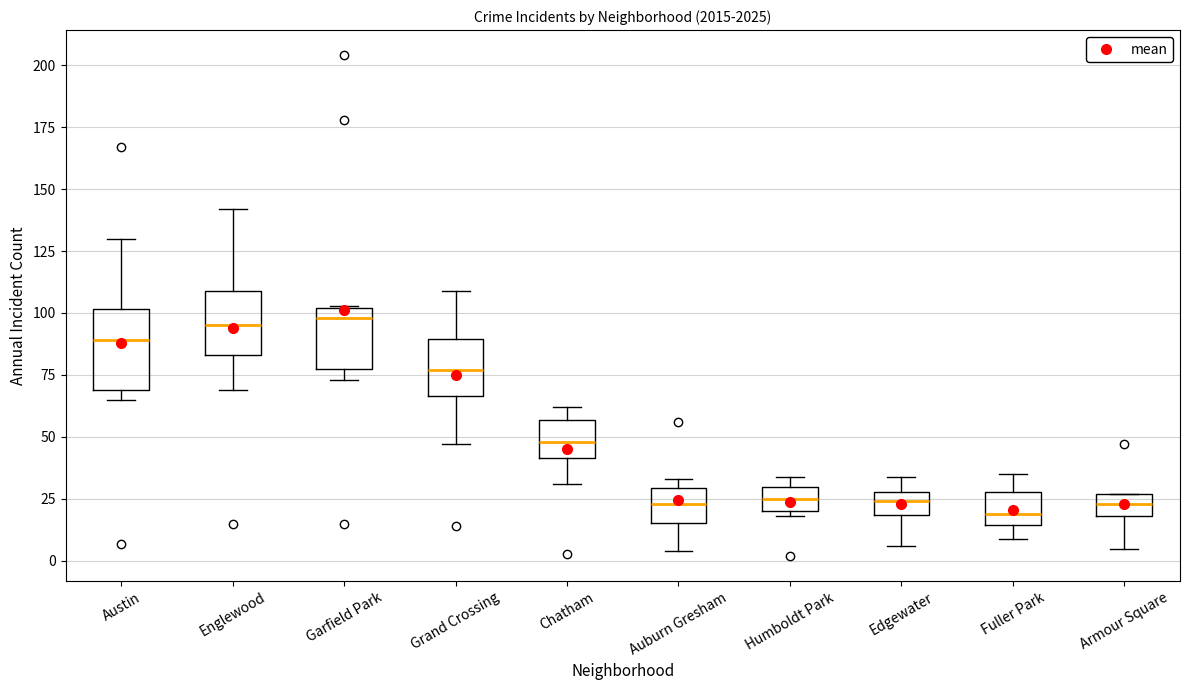

Comparing the boxes themselves (not the whiskers), which one is the tallest?

Austin